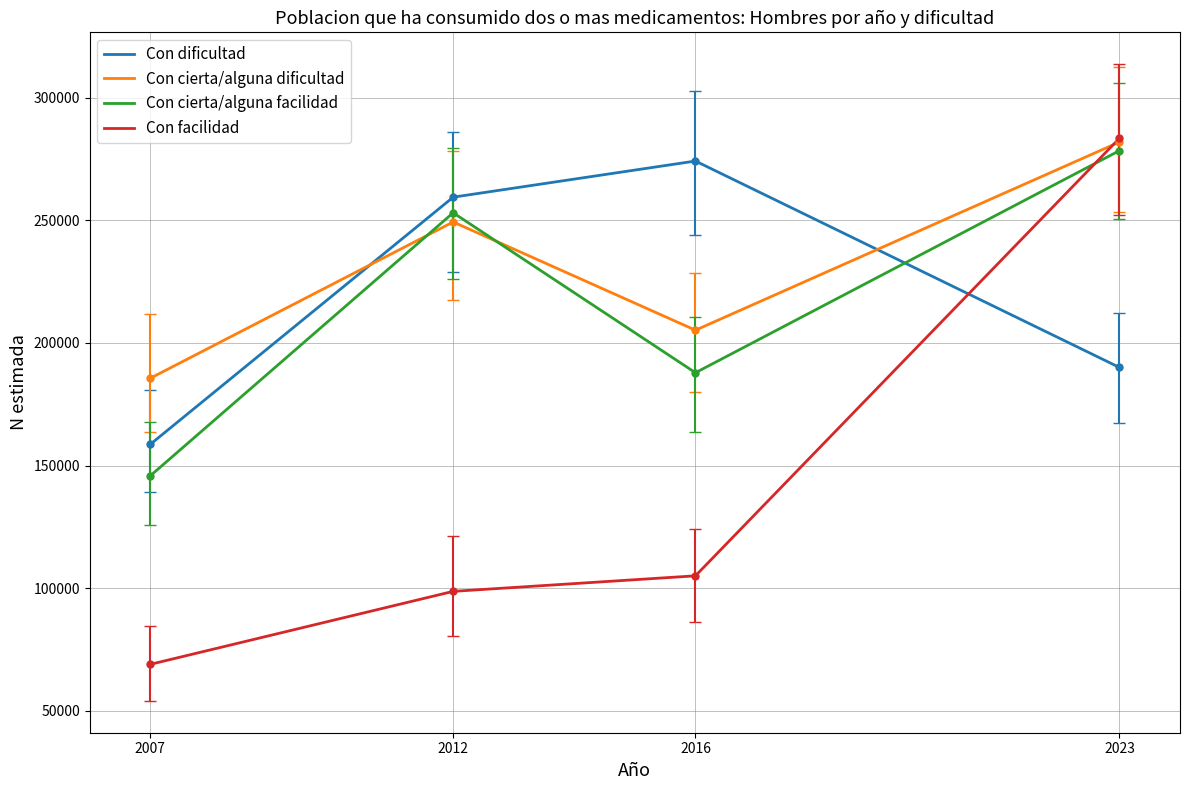

Where is Con facilidad nearest to the value 176178?

2016